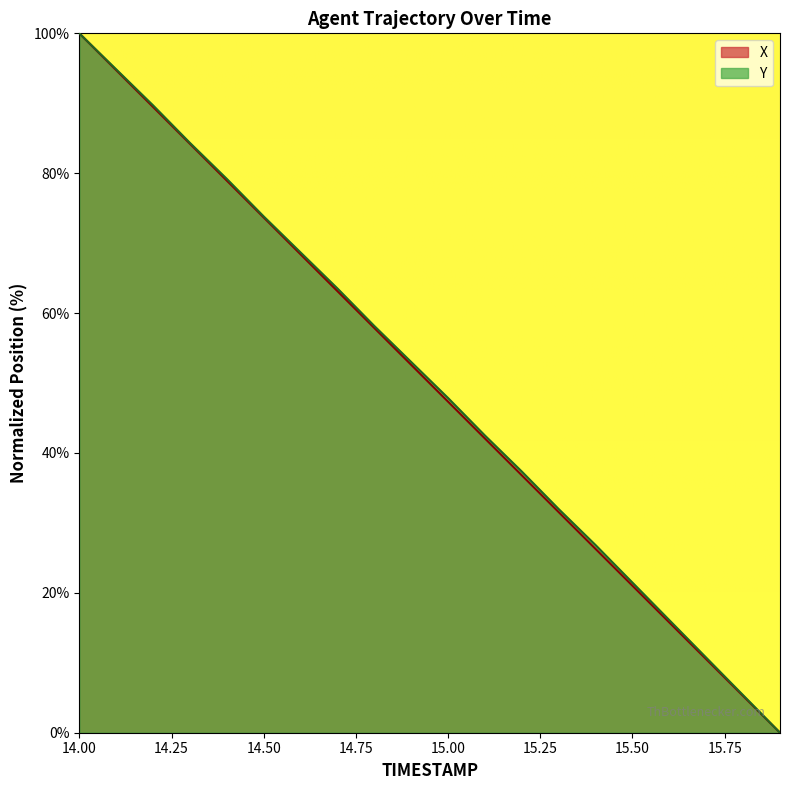

What position from the right is 15.2?

8